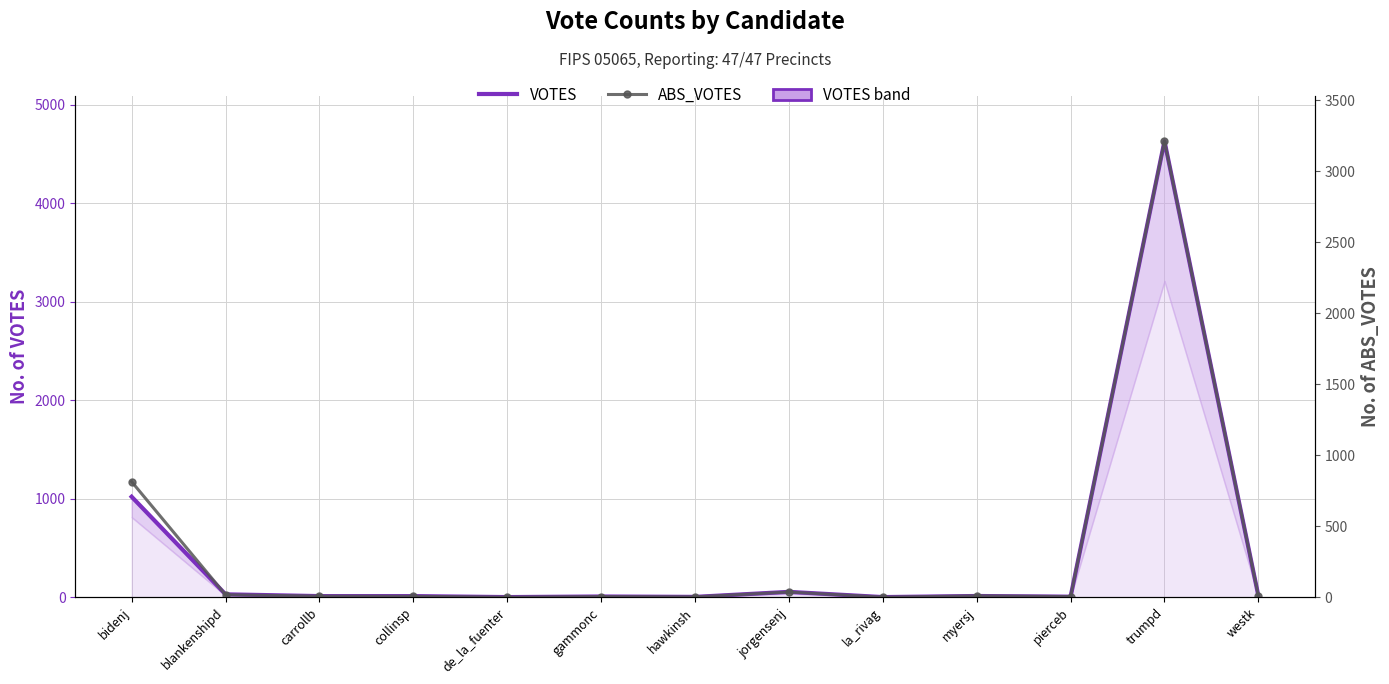

At which label does ABS_VOTES first exceed 8?

bidenj